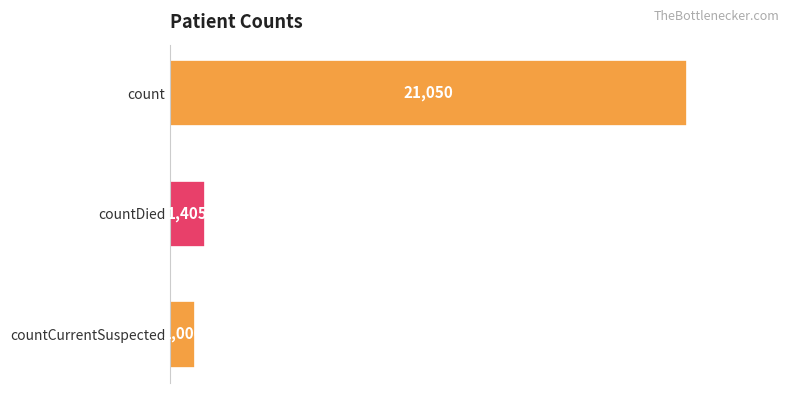

True or false: the data shows 1006 at countCurrentSuspected.

True